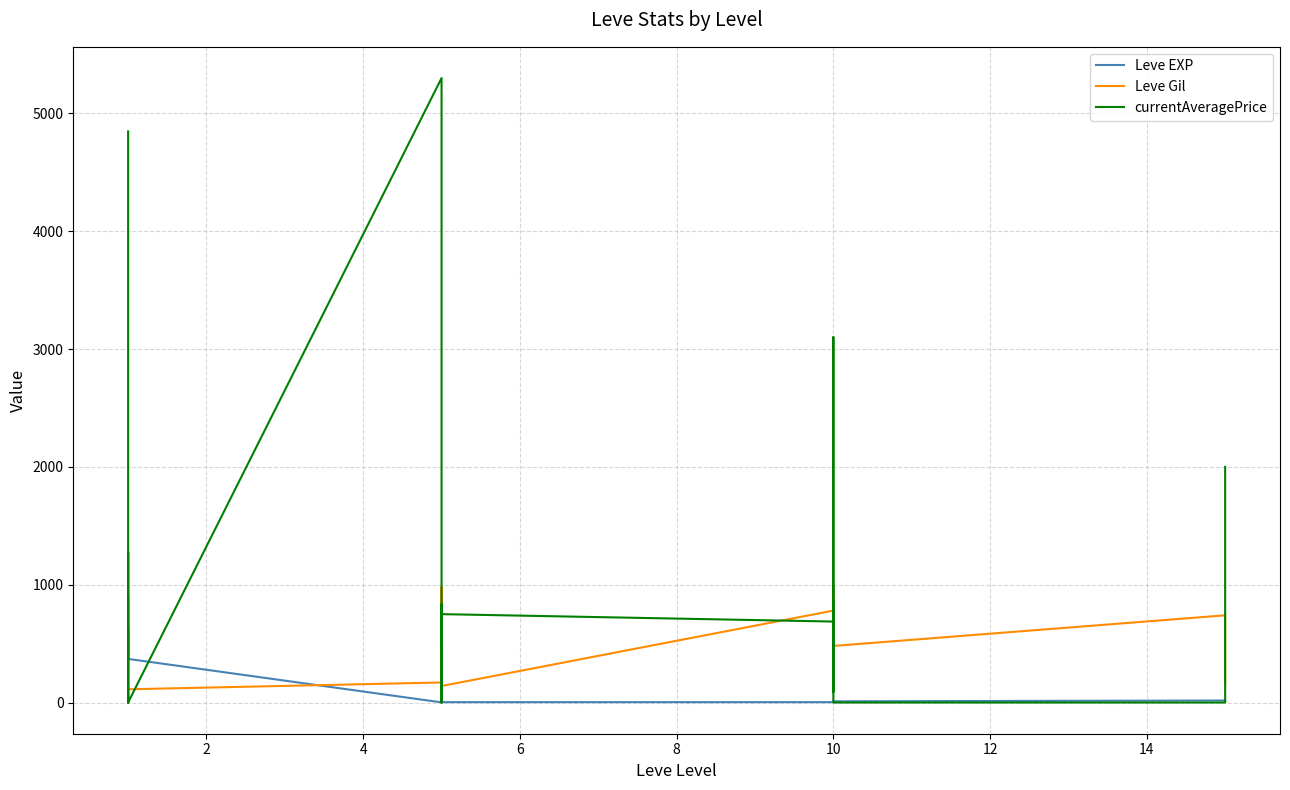

How many data points in Leve EXP are above 6?

9